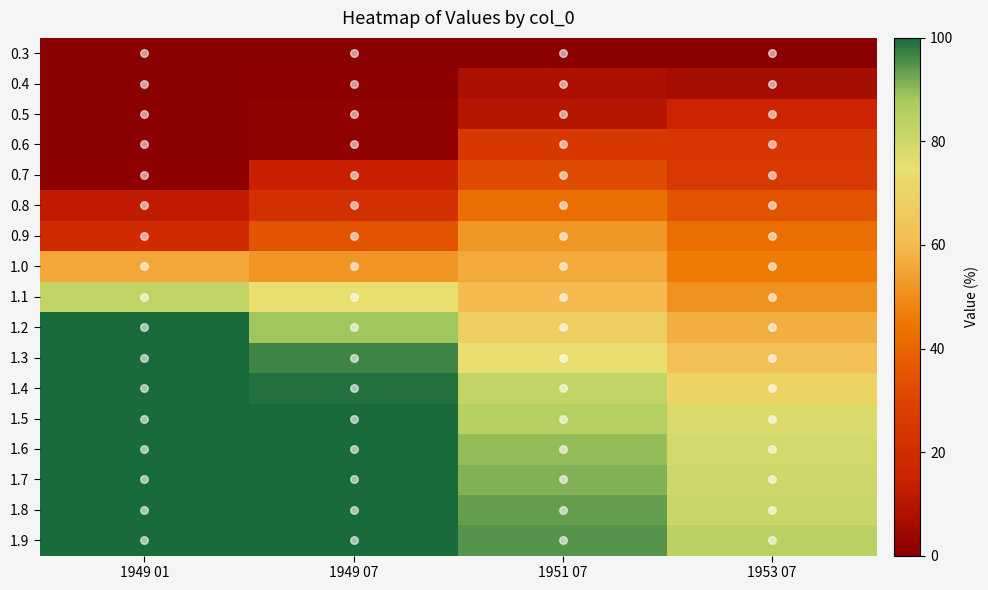

Reading left to right, what are all the values shown in this chart?

0.3: 1949 01=0.0	1949 07=0.0	1951 07=0.0	1953 07=0.0
0.4: 1949 01=0.0	1949 07=0.5	1951 07=7.7	1953 07=6.0
0.5: 1949 01=0.0	1949 07=1.8	1951 07=10.0	1953 07=16.0
0.6: 1949 01=0.1	1949 07=1.9	1951 07=25.0	1953 07=23.9
0.7: 1949 01=0.5	1949 07=14.1	1951 07=32.1	1953 07=25.6
0.8: 1949 01=12.1	1949 07=21.8	1951 07=42.5	1953 07=34.5
0.9: 1949 01=19.2	1949 07=34.9	1951 07=52.0	1953 07=42.2
1.0: 1949 01=55.8	1949 07=51.9	1951 07=56.0	1953 07=45.8
1.1: 1949 01=83.1	1949 07=75.0	1951 07=59.8	1953 07=50.9
1.2: 1949 01=100.0	1949 07=88.4	1951 07=67.6	1953 07=57.2
1.3: 1949 01=100.0	1949 07=96.8	1951 07=74.0	1953 07=62.4
1.4: 1949 01=100.0	1949 07=99.2	1951 07=82.6	1953 07=69.5
1.5: 1949 01=100.0	1949 07=100.0	1951 07=85.7	1953 07=77.4
1.6: 1949 01=100.0	1949 07=100.0	1951 07=89.6	1953 07=79.0
1.7: 1949 01=100.0	1949 07=100.0	1951 07=91.4	1953 07=80.5
1.8: 1949 01=100.0	1949 07=100.0	1951 07=93.4	1953 07=80.9
1.9: 1949 01=100.0	1949 07=100.0	1951 07=94.9	1953 07=84.2